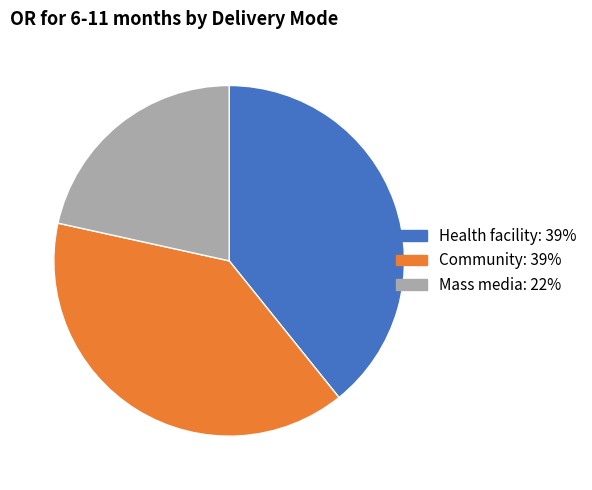

The Community slice represents 39% of the pie. True or false?

True